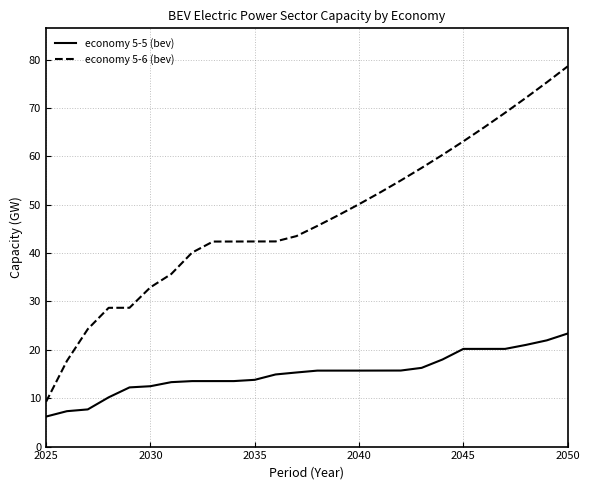

Which series has the largest range (max minus min)?

economy 5-6 (bev)